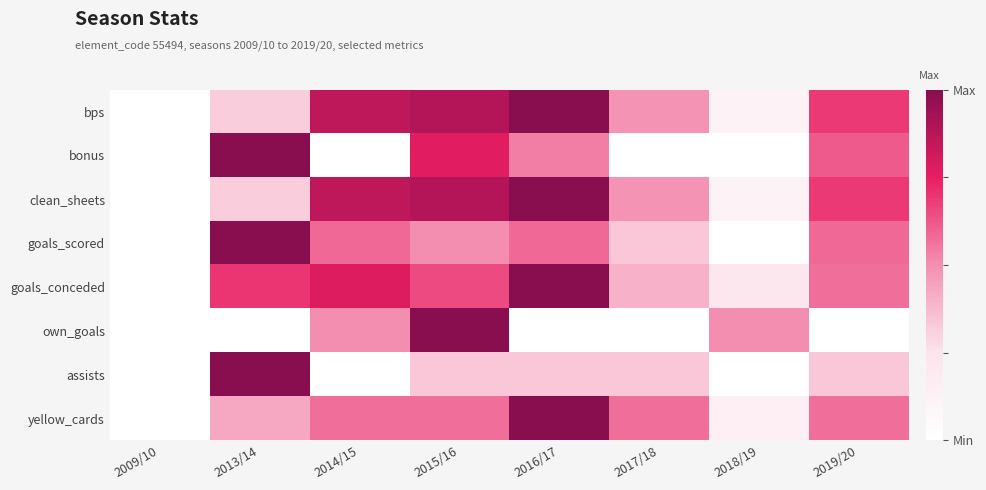

What is the total value across all series at 2013/14?

4.8